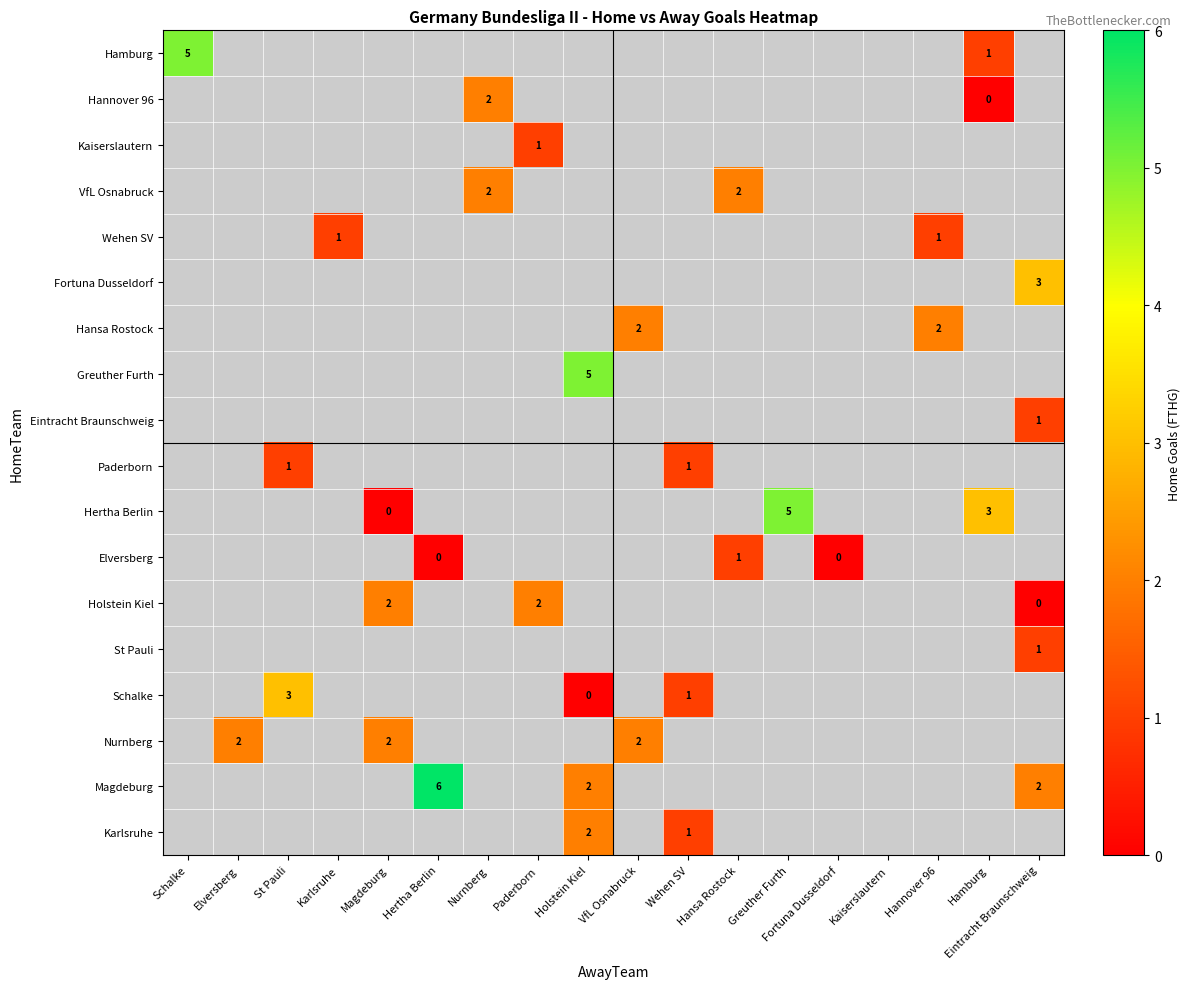

Is the value of Hannover 96 at Nurnberg greater than the value of Paderborn at St Pauli?

Yes